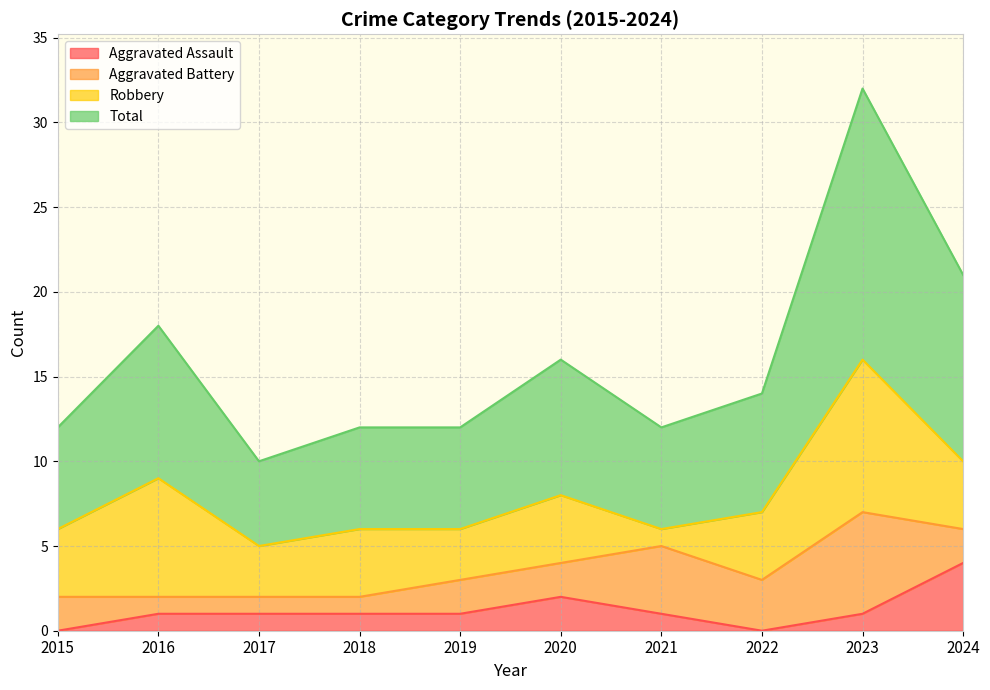

Reading right to left, extract all data points from this chart.

Aggravated Assault: 4	1	0	1	2	1	1	1	1	0
Total: 21	32	14	12	16	12	12	10	18	12